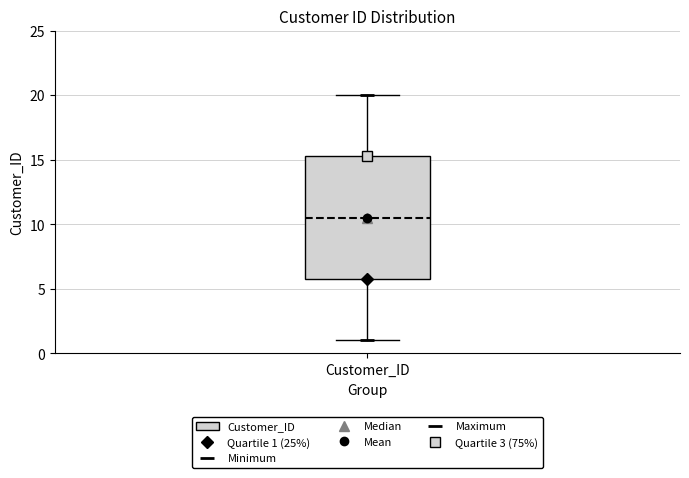

Where is the upper edge of the box for Customer_ID on the y-axis? The values are not printed on the chart, so give them approximately, as read against the axis.

15.5